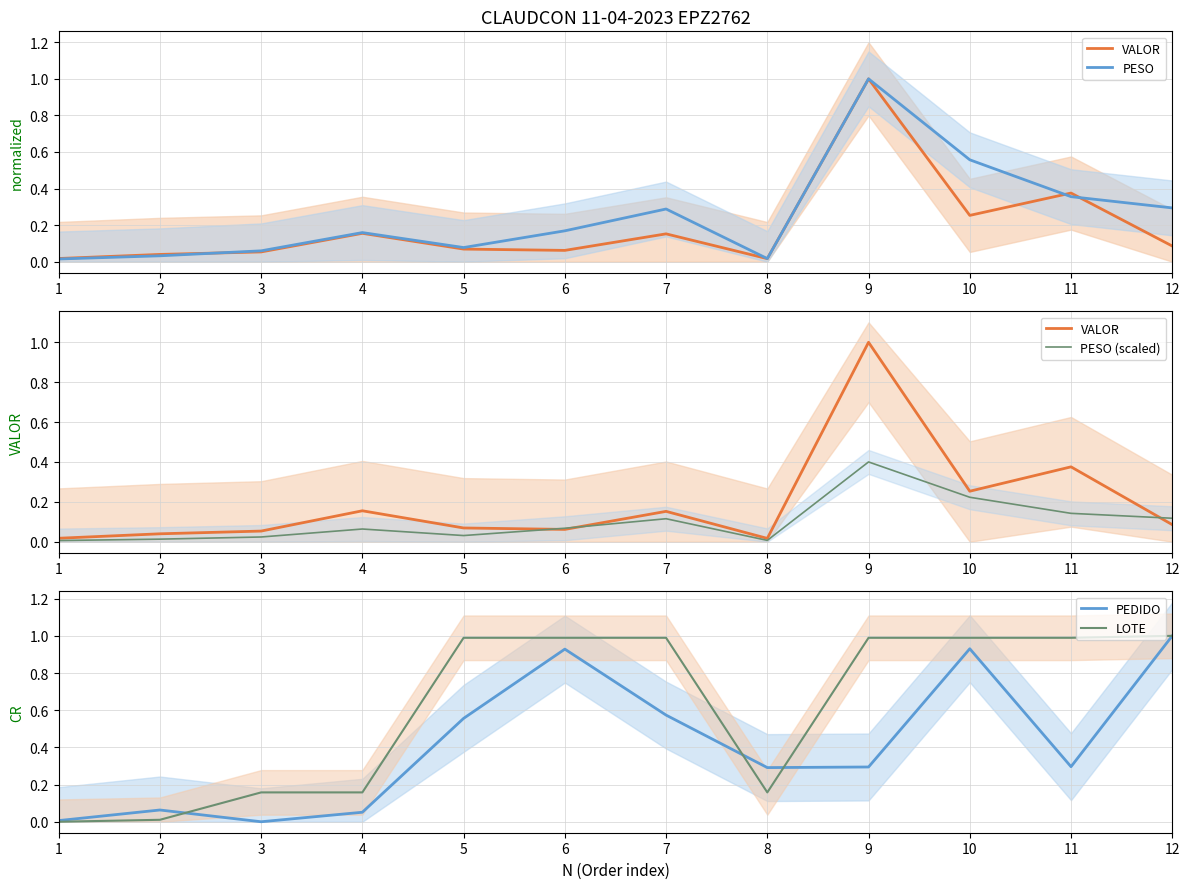

Is this an area chart (filled region under the line)?

No